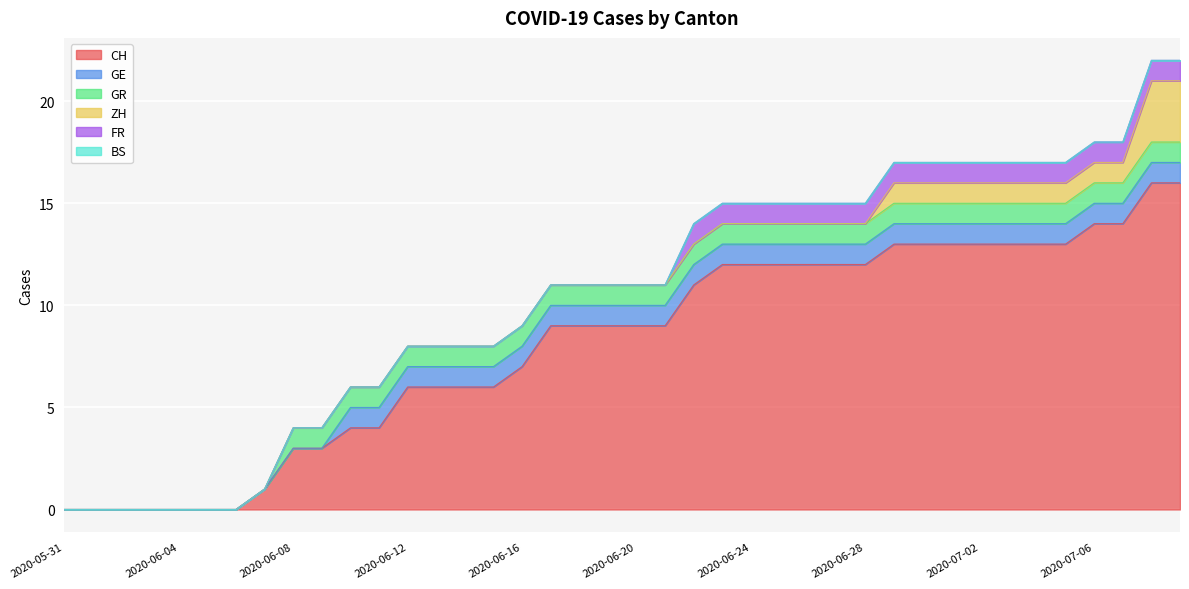

The ZH series shows 1 at 2020-07-04. True or false?

True